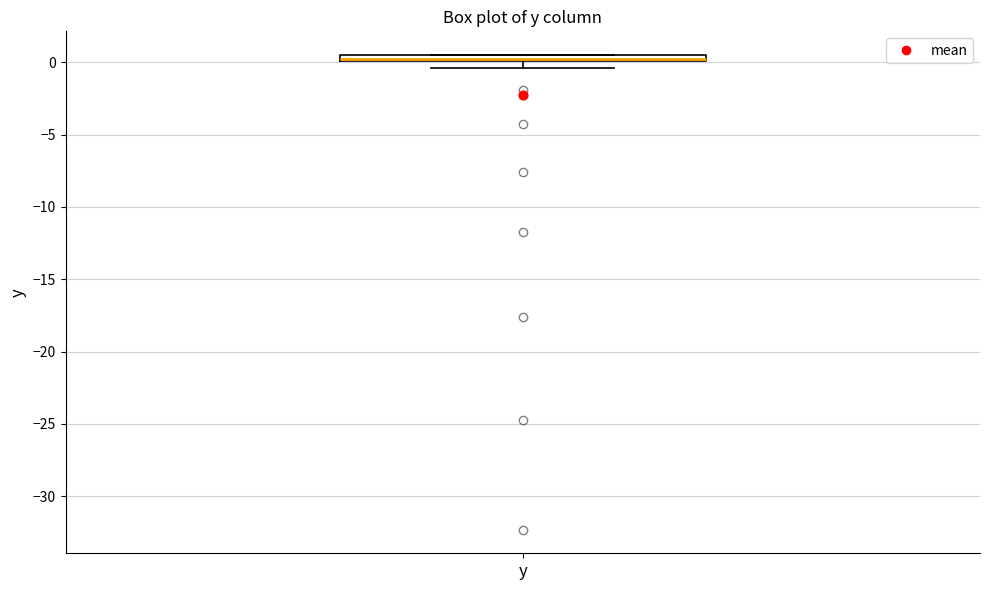

Where is the lower edge of the box for y on the y-axis? The values are not printed on the chart, so give them approximately, as read against the axis.

0.0